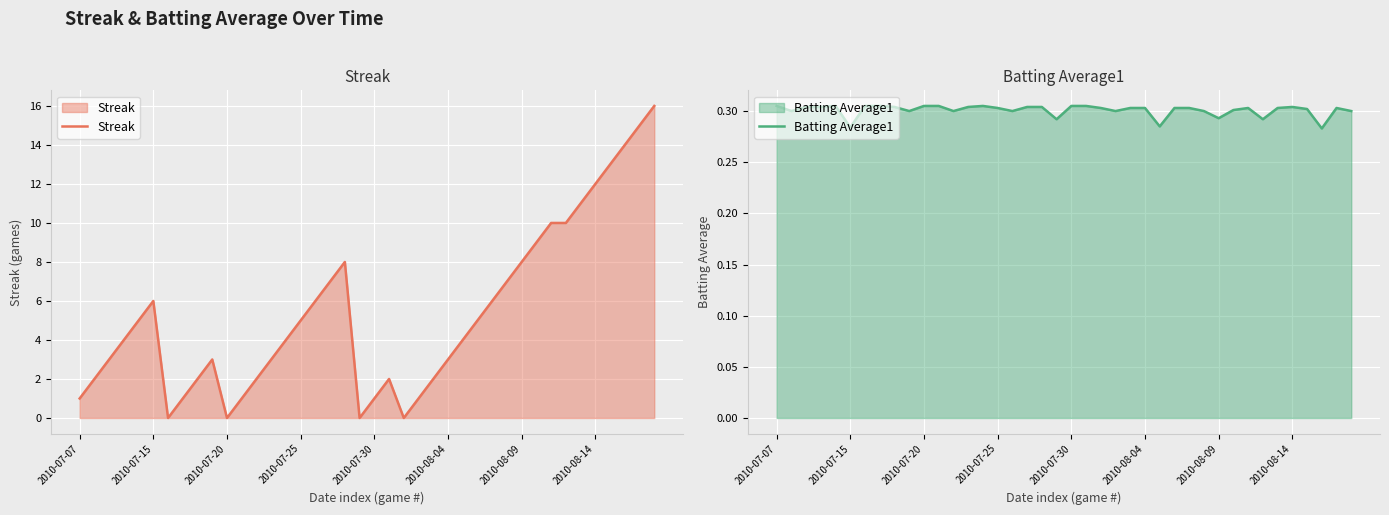

At which category does Streak reach its first local peak?

2010-07-15